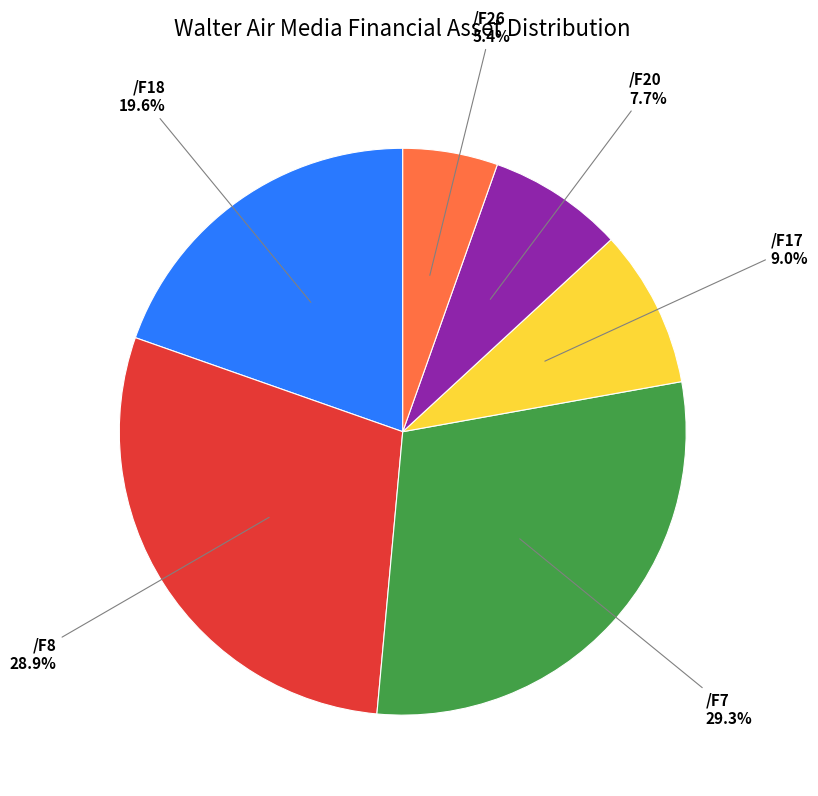

To the nearest percent, what is the combined percentage of /F18 and /F8?

49%